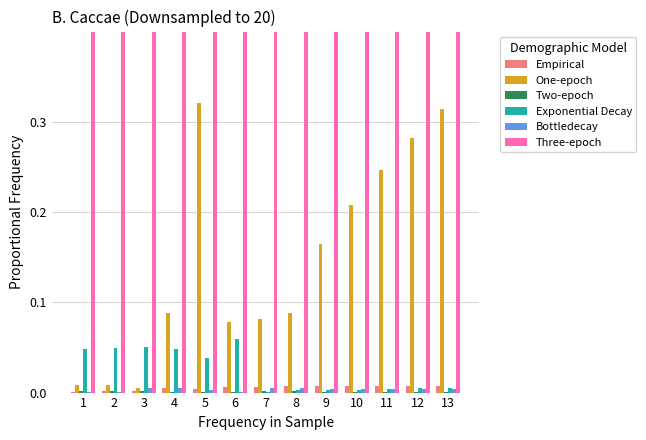

At how many categories does at least one series exceed 0?

13